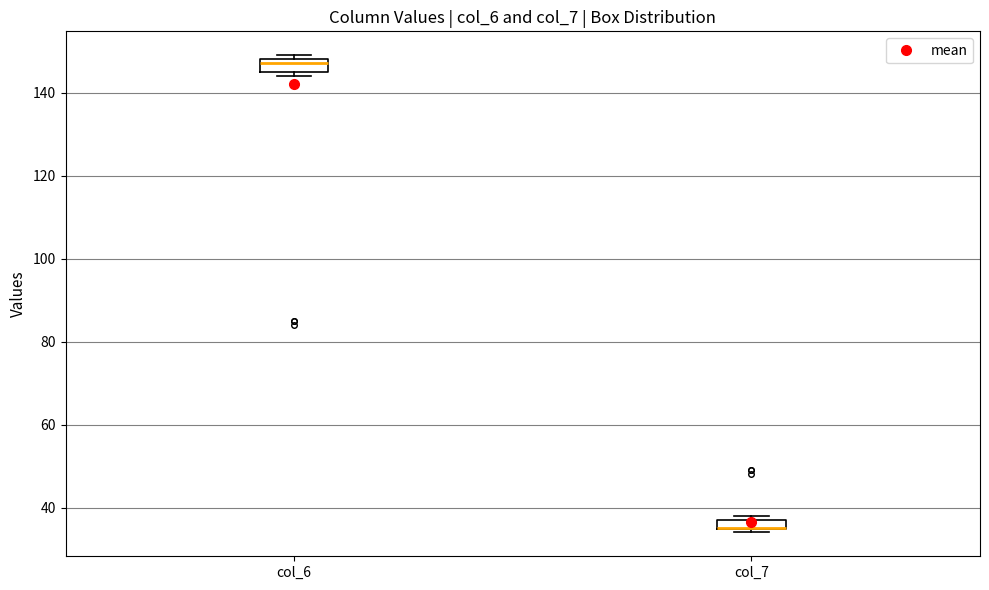

Where is the lower edge of the box for col_6 on the y-axis? The values are not printed on the chart, so give them approximately, as read against the axis.

146